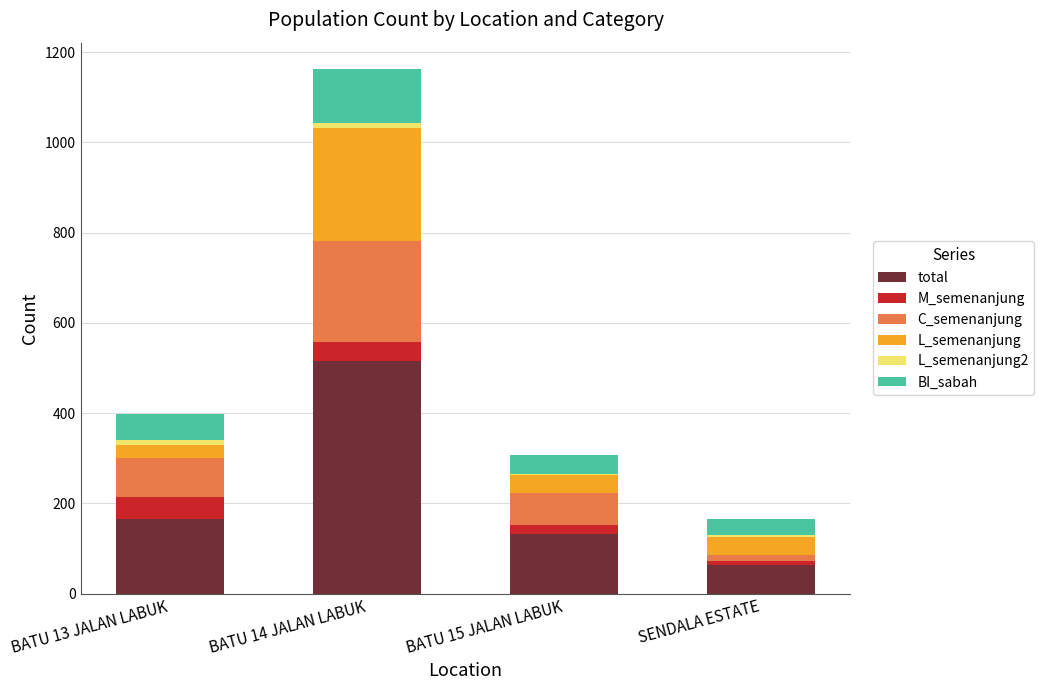

At which category is the sum across all series the highest?

BATU 14 JALAN LABUK